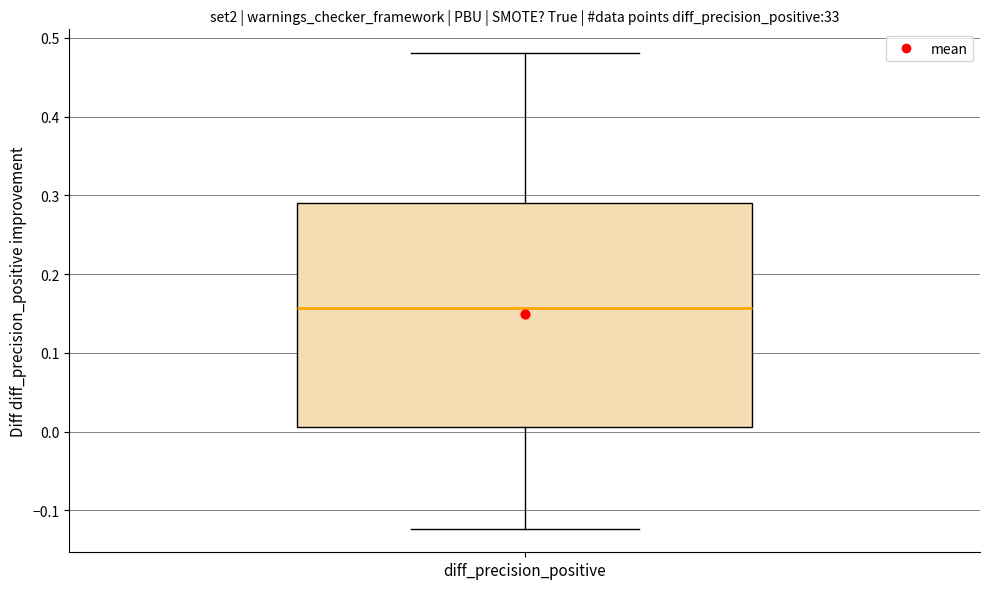

Read this box plot against the y-axis: the position of the median line, the range covered by the box, and the ends of both whiskers. The values are not printed on the chart, so give them approximately, as read against the axis.

median 0.16, box 0.01 to 0.29, whiskers -0.12 to 0.48